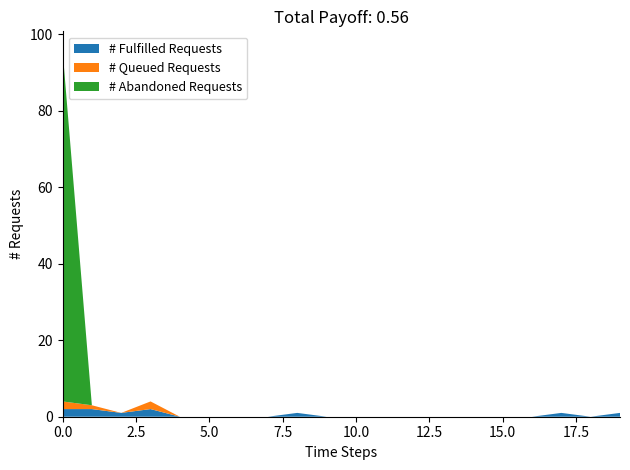

What are all the series names shown in the legend?

# Fulfilled Requests, # Queued Requests, # Abandoned Requests